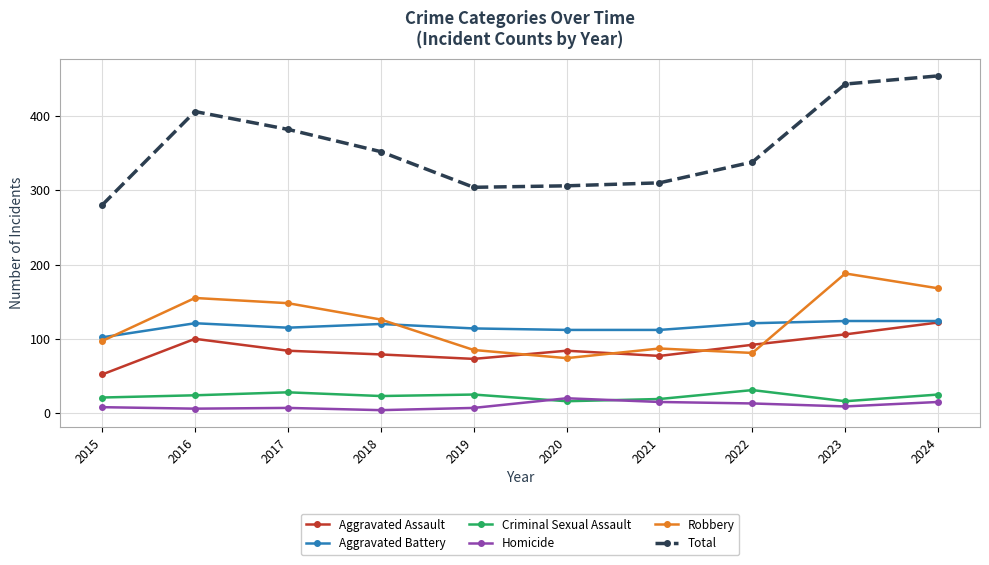

Between 2015 and 2022, which series saw the biggest shift?

Total